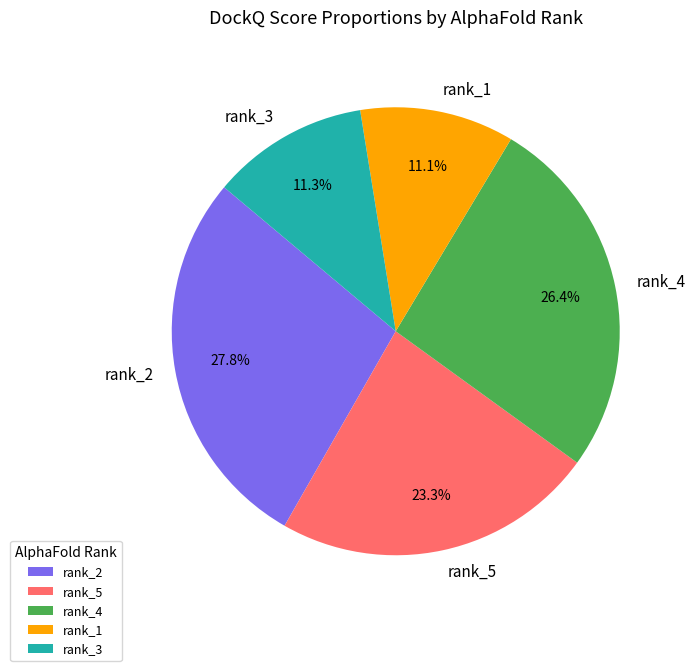

What is the largest slice in the pie chart?

rank_2